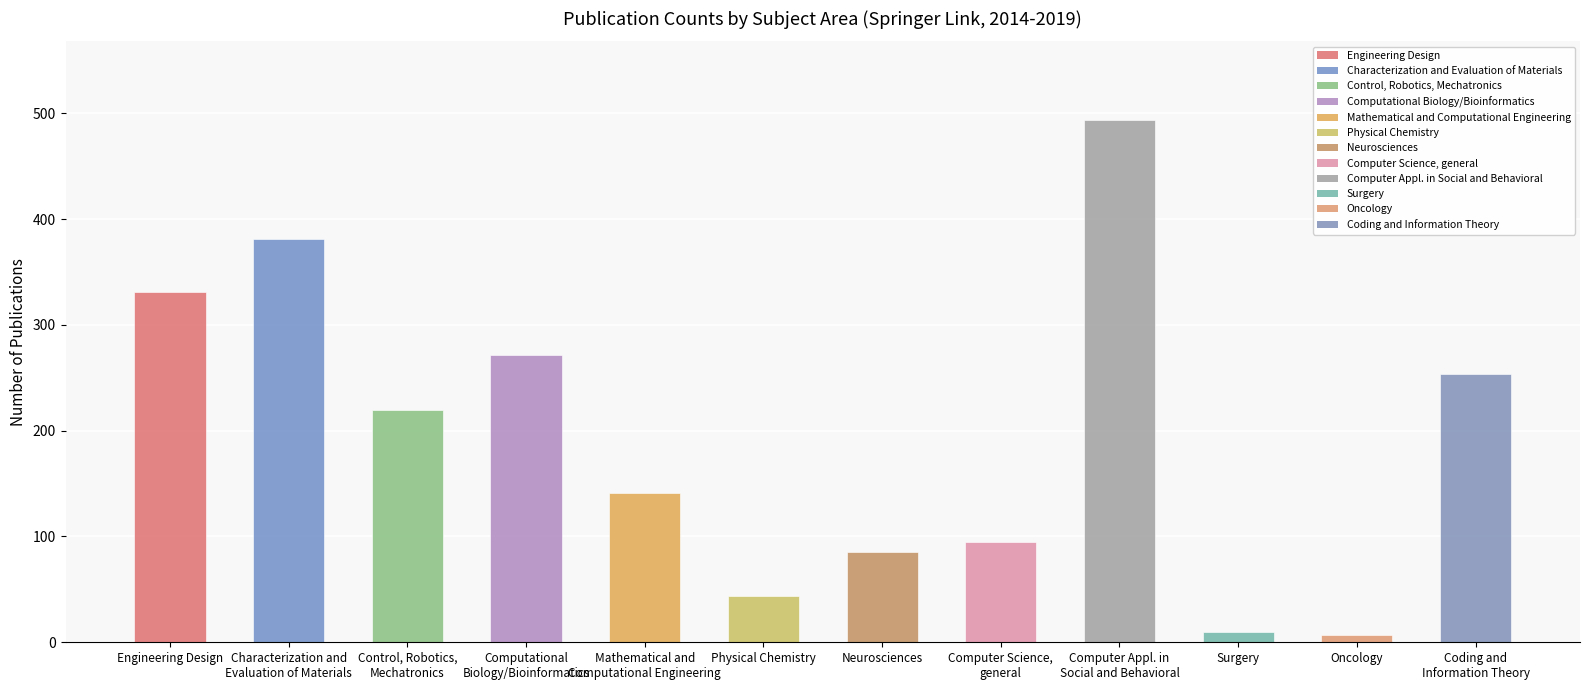

What is the smallest value displayed?

7